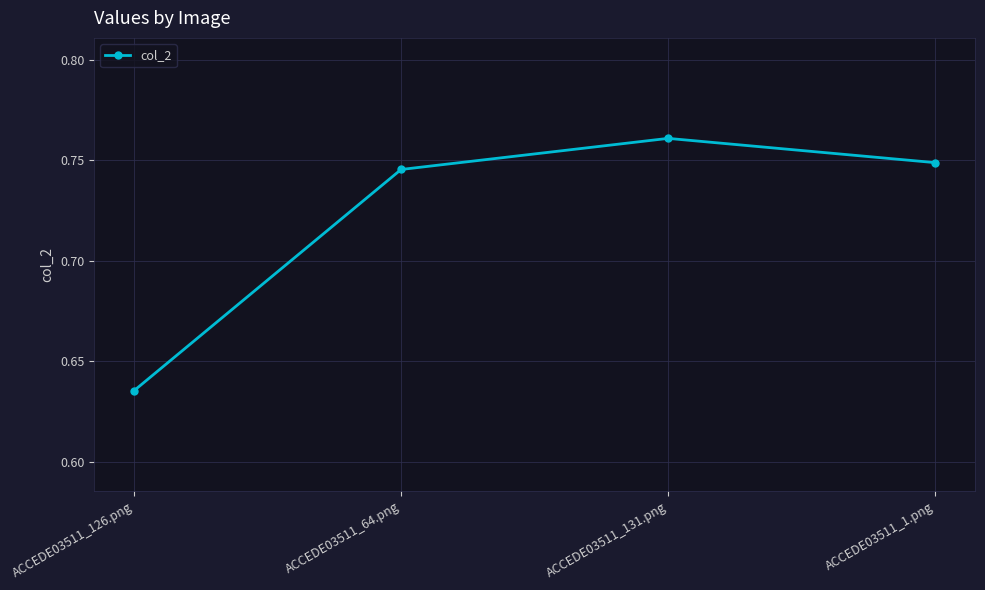

How many values are between 0 and 1?

4